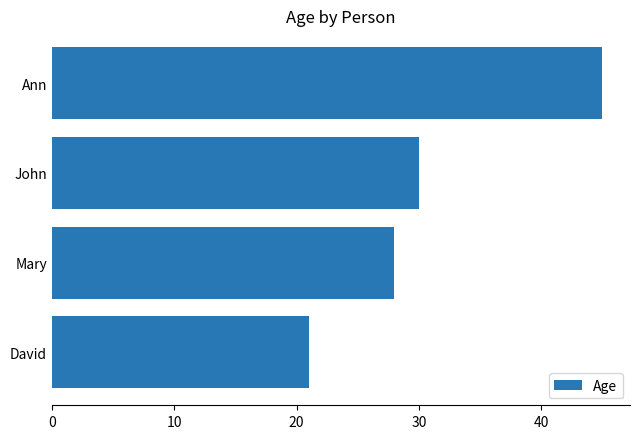

True or false: the data shows 21 at David.

True